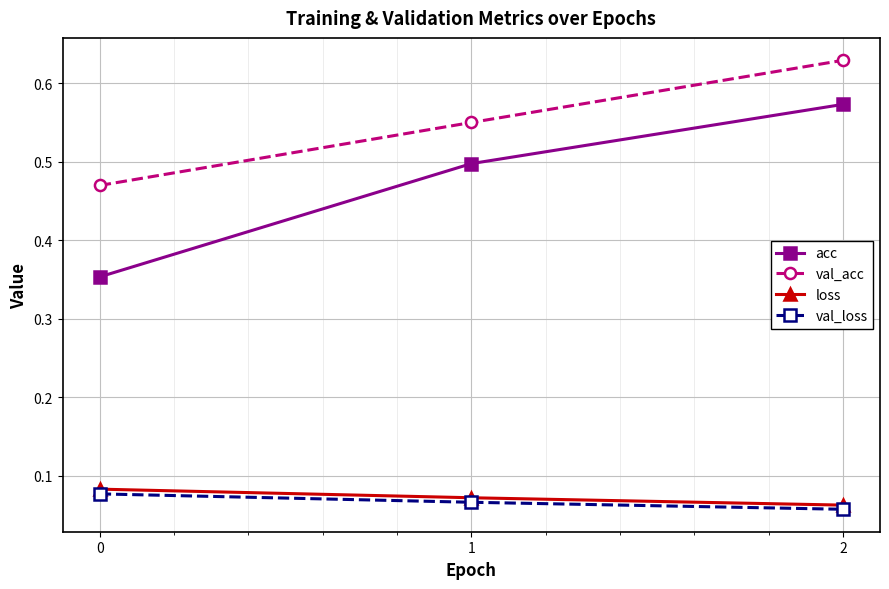

List the series in order of their peak value, lowest first.

val_loss, loss, acc, val_acc